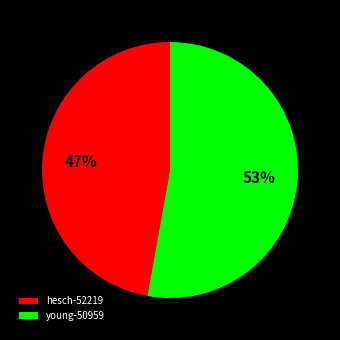

Does any single category account for the majority?

Yes